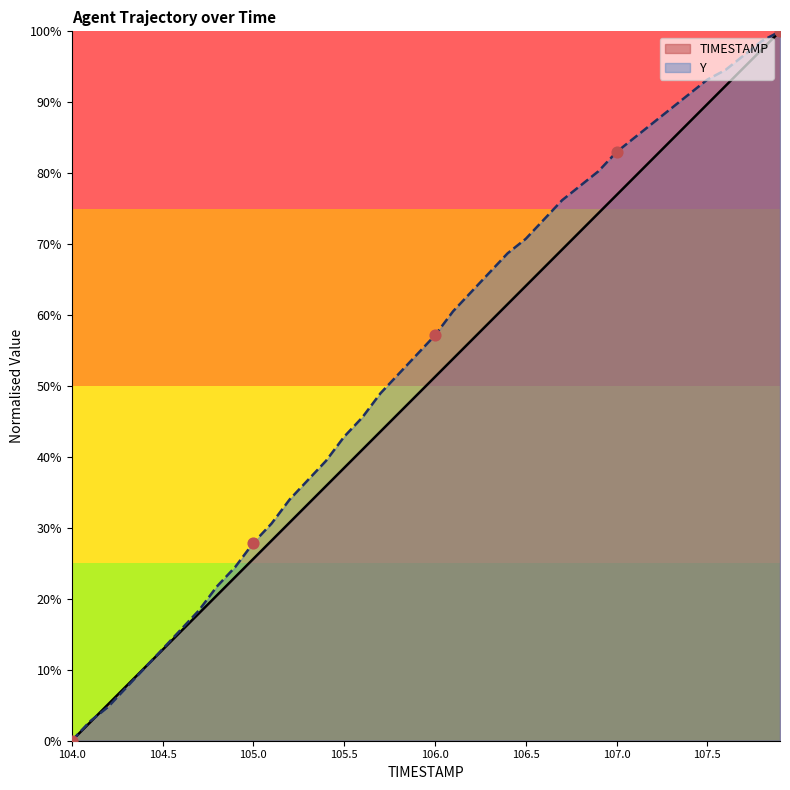

What are all the series names shown in the legend?

TIMESTAMP, Y